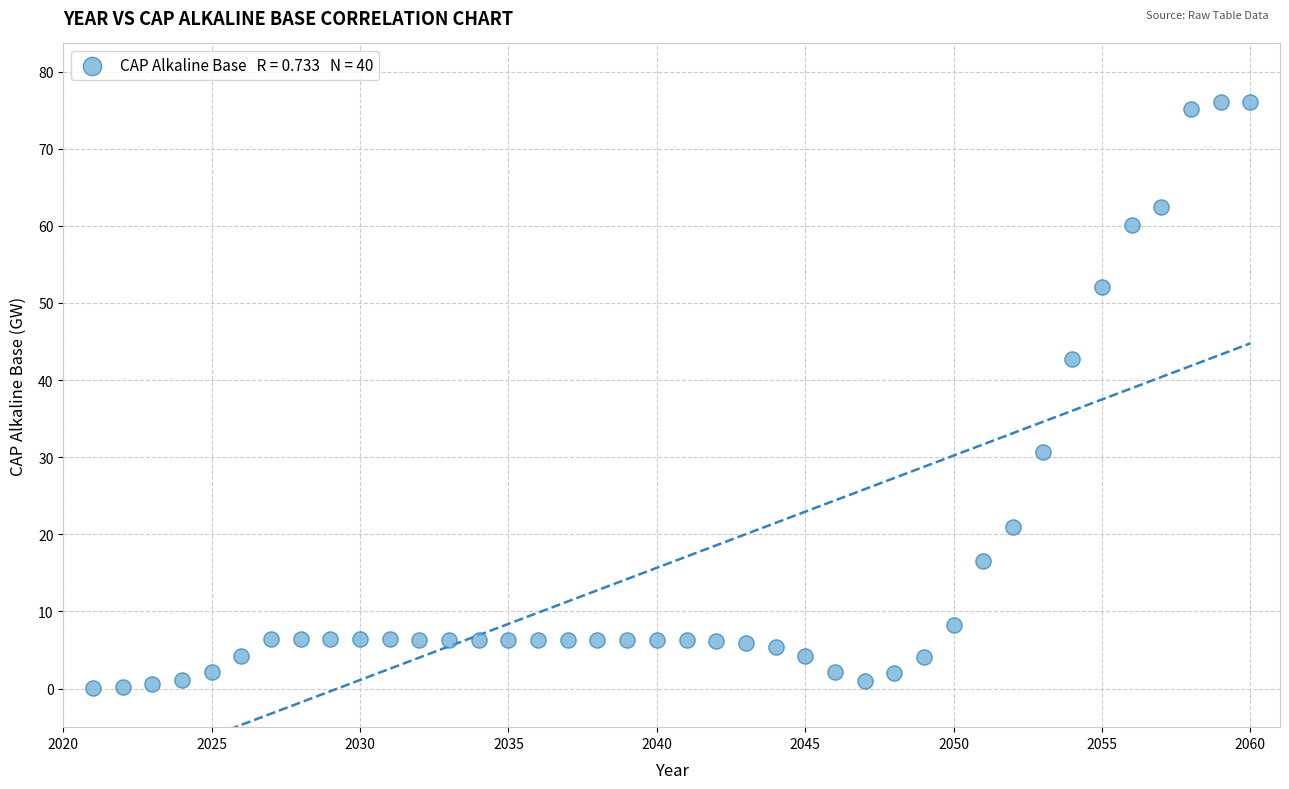

What Y value in the scatter plot is closest to 38?

42.7